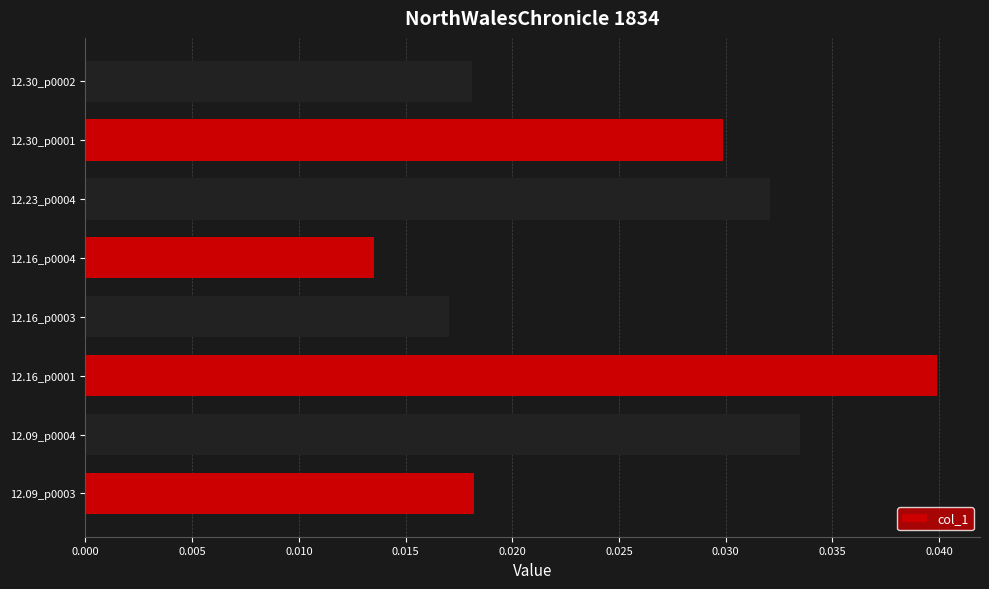

At which label is the value closest to 0?

12.16_p0004